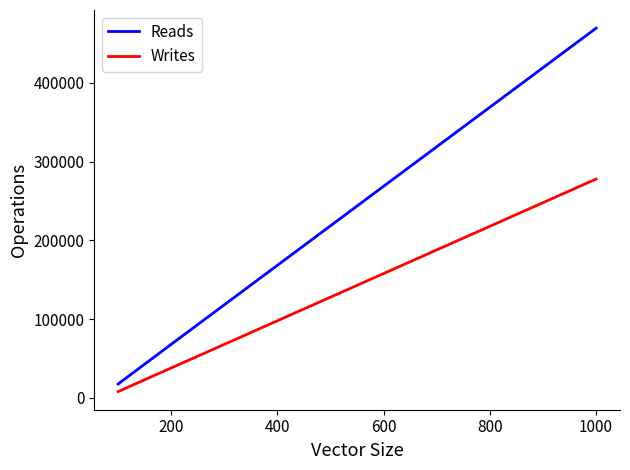

What is the maximum value shown in the chart?

469645